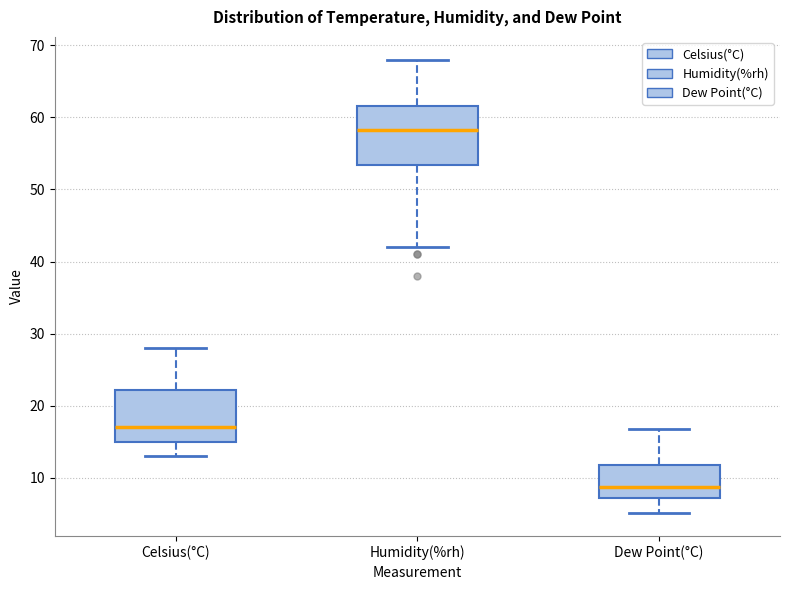

Where is the upper edge of the box for Celsius(°C) on the y-axis? The values are not printed on the chart, so give them approximately, as read against the axis.

22